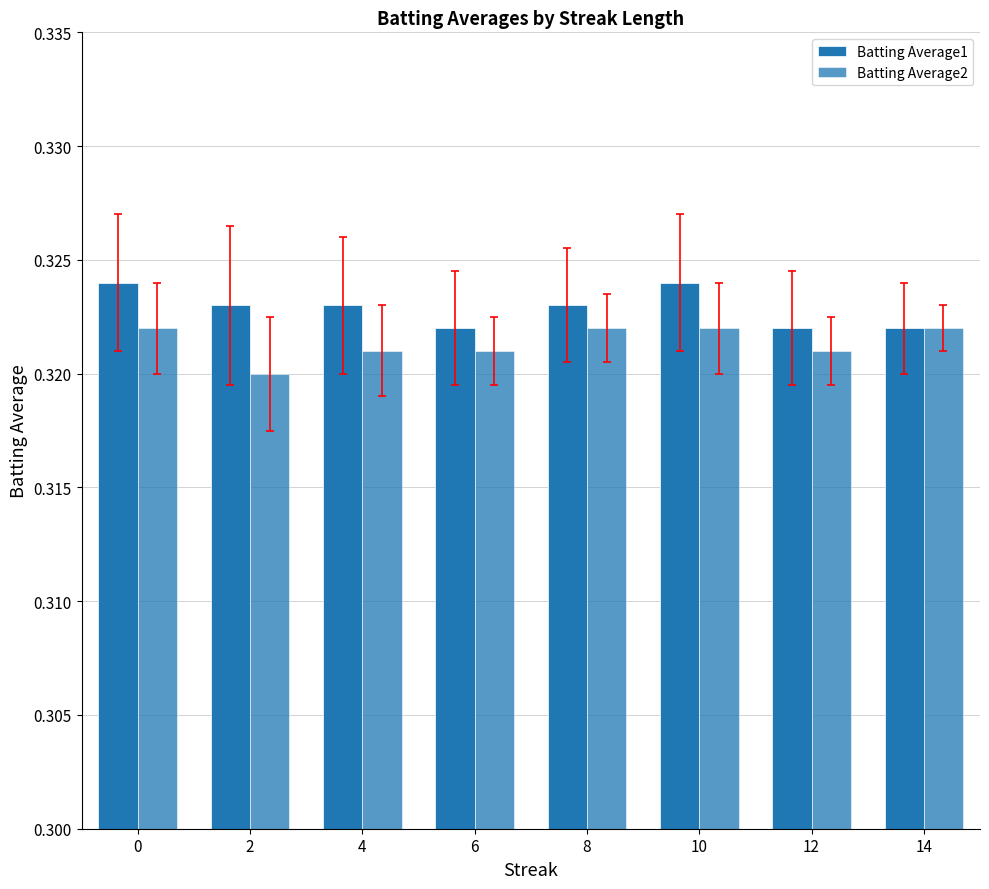

List the series in order of their overall mean, highest first.

Batting Average1, Batting Average2